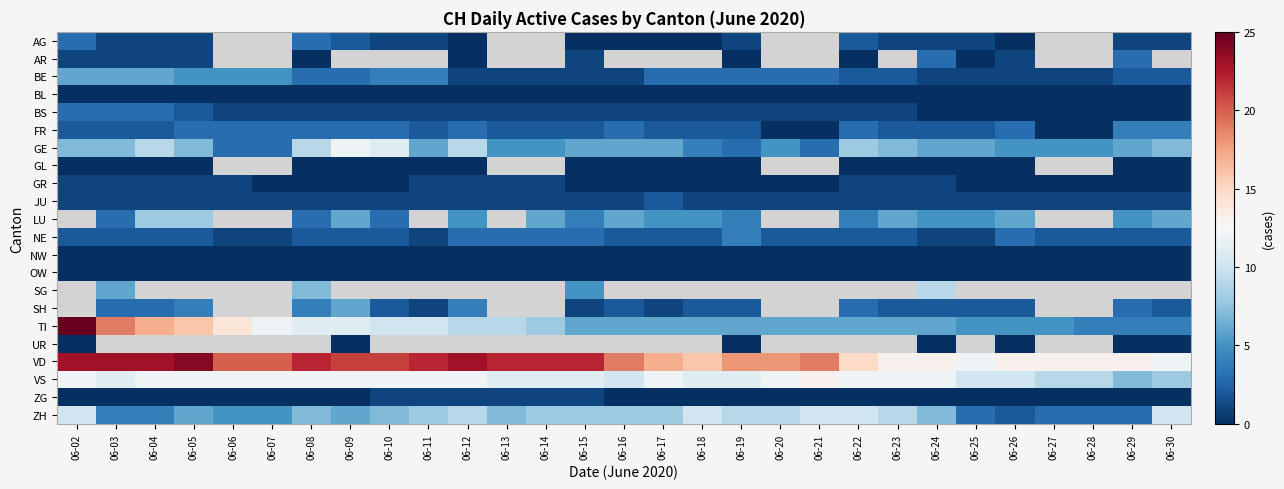

What is the difference between the highest and lowest values at 06-26?

13.0